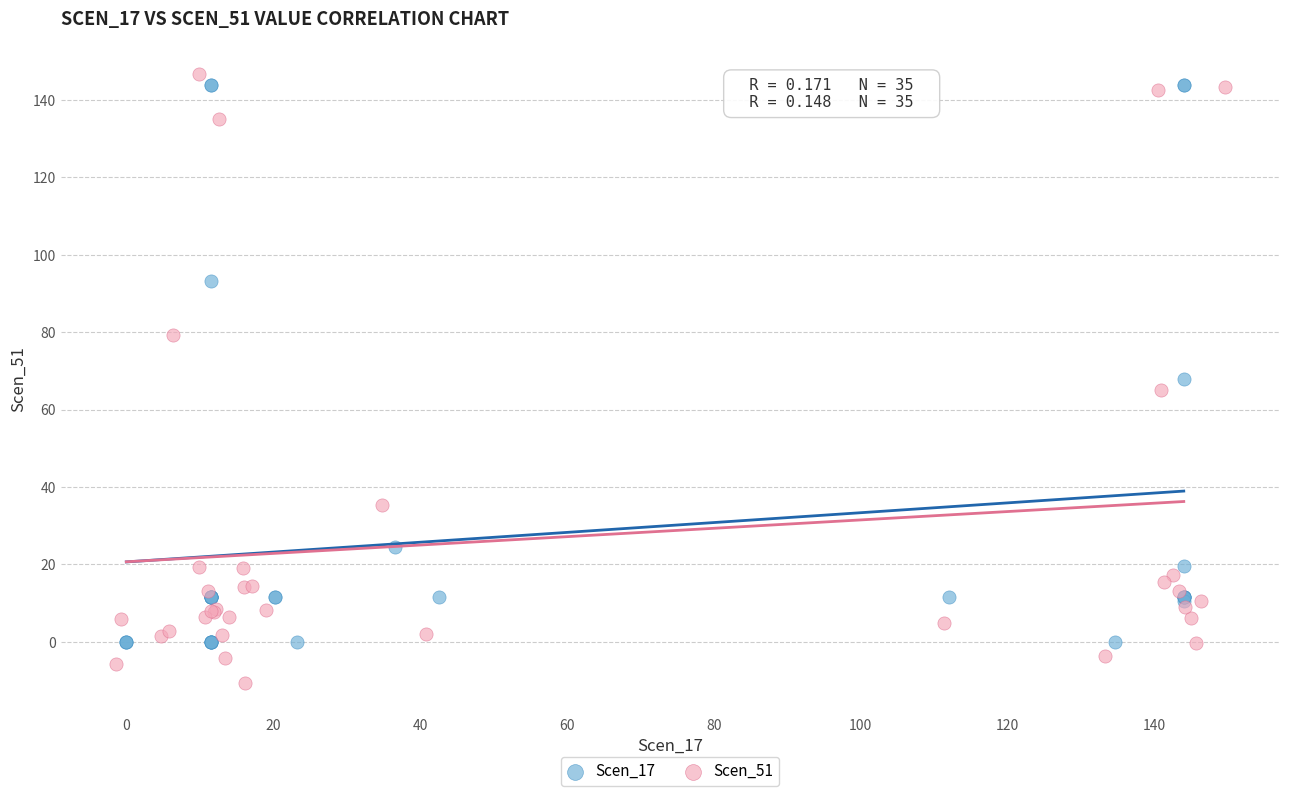

Which series reaches the minimum Y coordinate?

Scen_51